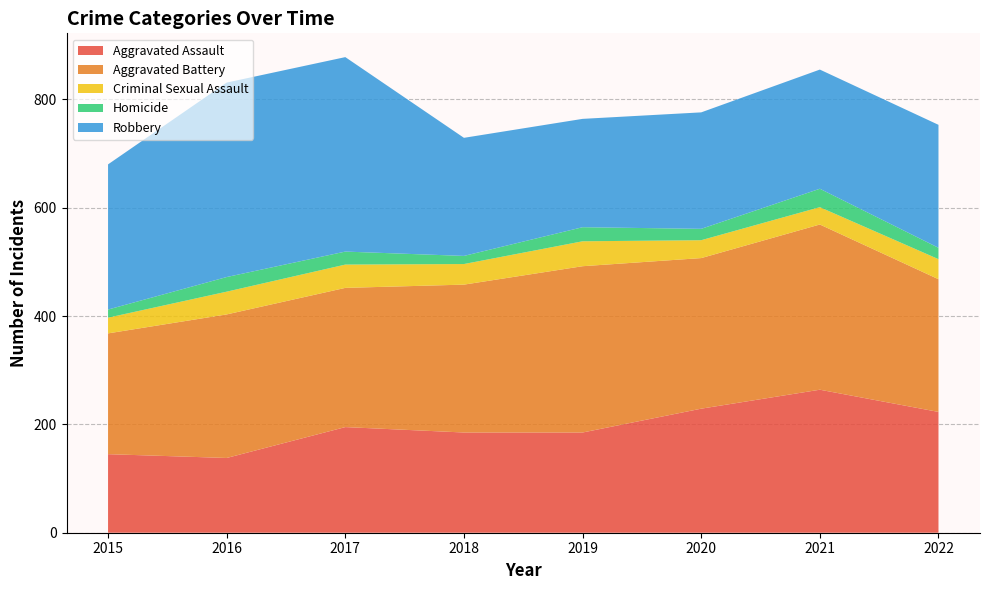

Reading right to left, transcribe all the data shown in this chart.

Aggravated Assault: 2022=223	2021=264	2020=229	2019=185	2018=185	2017=195	2016=138	2015=145
Aggravated Battery: 2022=245	2021=305	2020=278	2019=307	2018=273	2017=257	2016=265	2015=223
Criminal Sexual Assault: 2022=37	2021=32	2020=33	2019=46	2018=38	2017=43	2016=42	2015=29
Homicide: 2022=21	2021=34	2020=21	2019=26	2018=15	2017=24	2016=27	2015=15
Robbery: 2022=227	2021=220	2020=215	2019=200	2018=218	2017=359	2016=359	2015=268